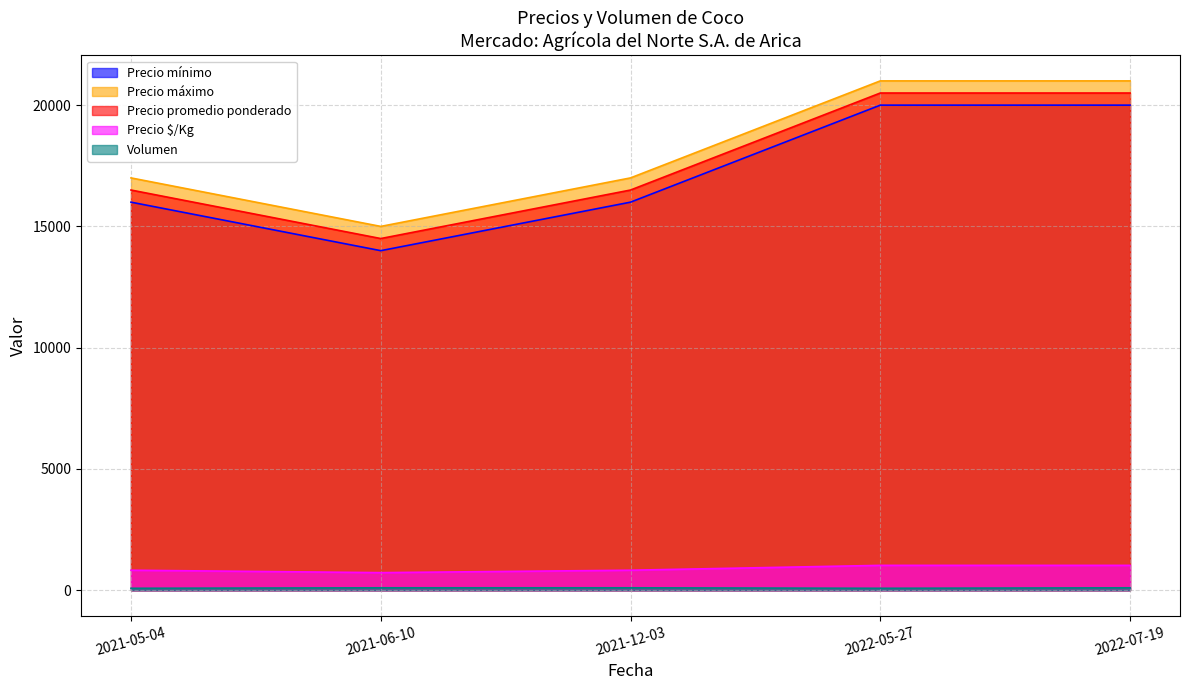

What is the minimum value for Precio máximo?

15000